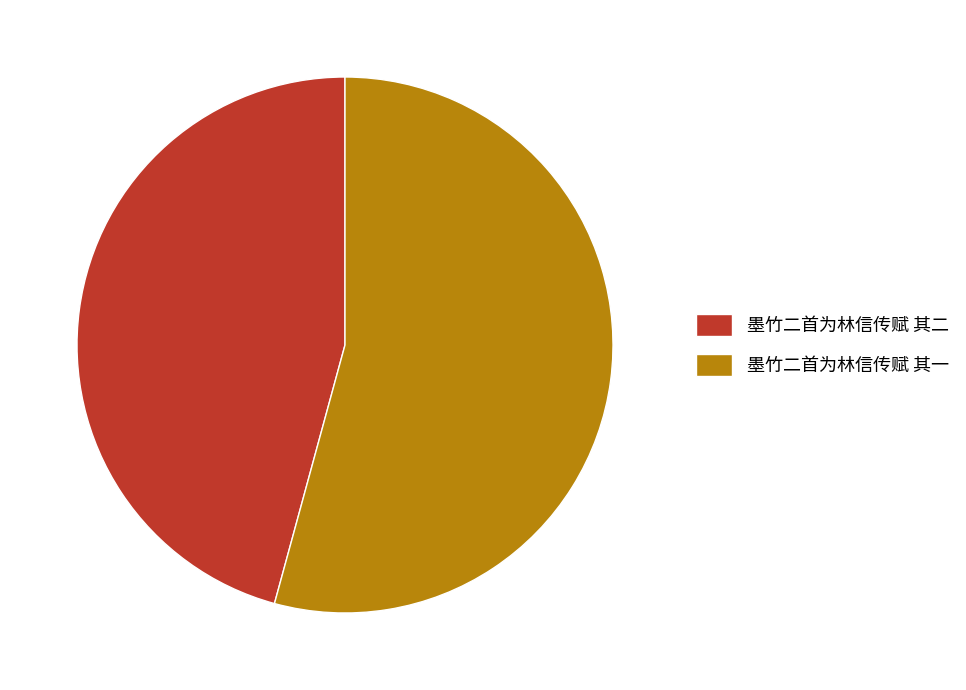

Is there any slice that represents more than half of the pie?

Yes